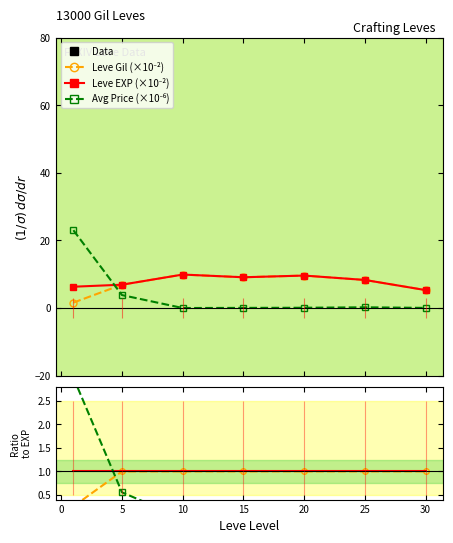

True or false: Leve Gil (×10⁻²) and Leve EXP (×10⁻²) intersect in this chart.

False